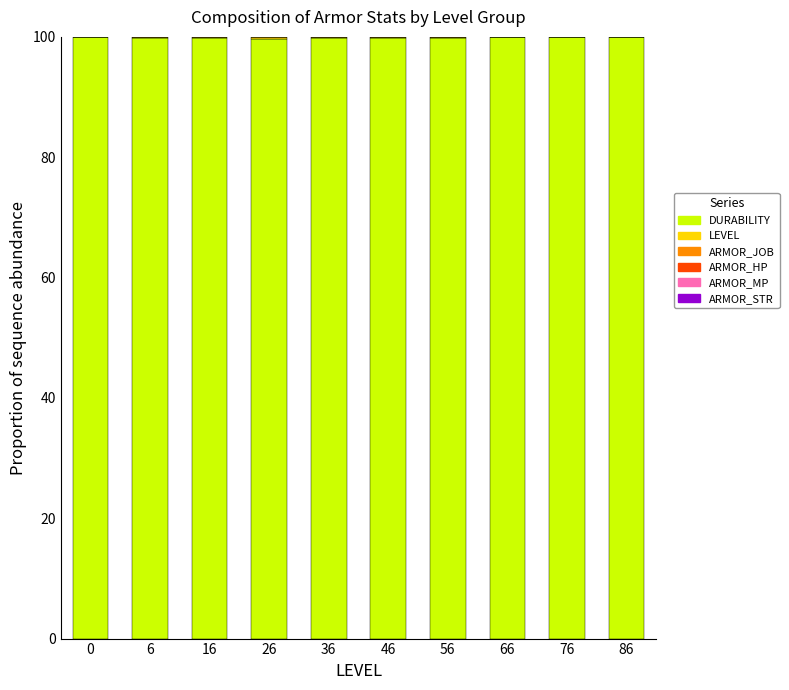

The DURABILITY series shows 150.5 at 26. True or false?

False